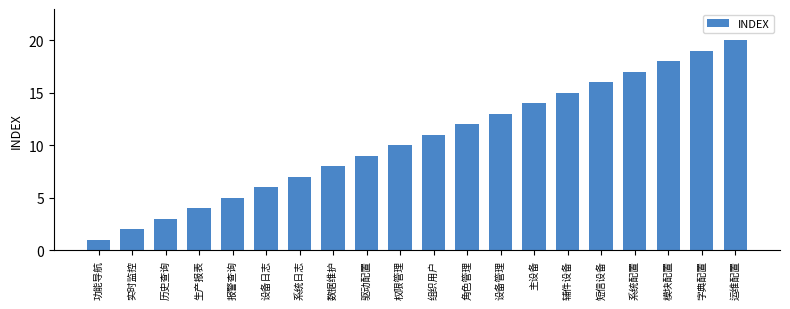

Reading left to right, extract all data points from this chart.

功能导航=1	实时监控=2	历史查询=3	生产报表=4	报警查询=5	设备日志=6	系统日志=7	数据维护=8	驱动配置=9	权限管理=10	组织用户=11	角色管理=12	设备管理=13	主设备=14	辅件设备=15	短信设备=16	系统配置=17	模块配置=18	字典配置=19	运维配置=20